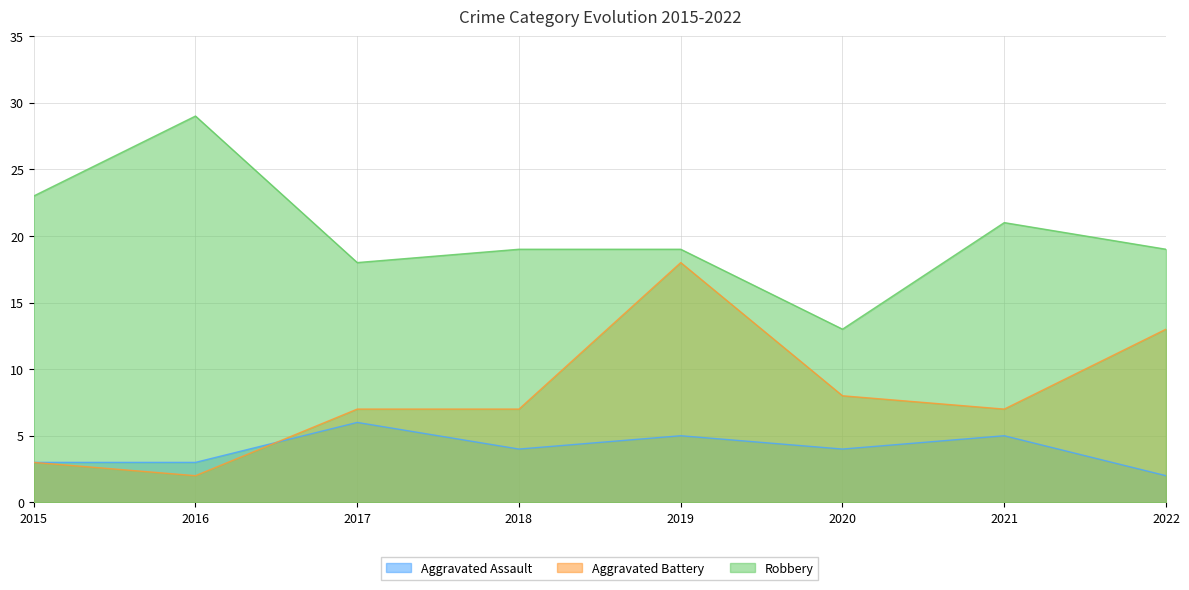

List the series in order of their peak value, lowest first.

Aggravated Assault, Aggravated Battery, Robbery